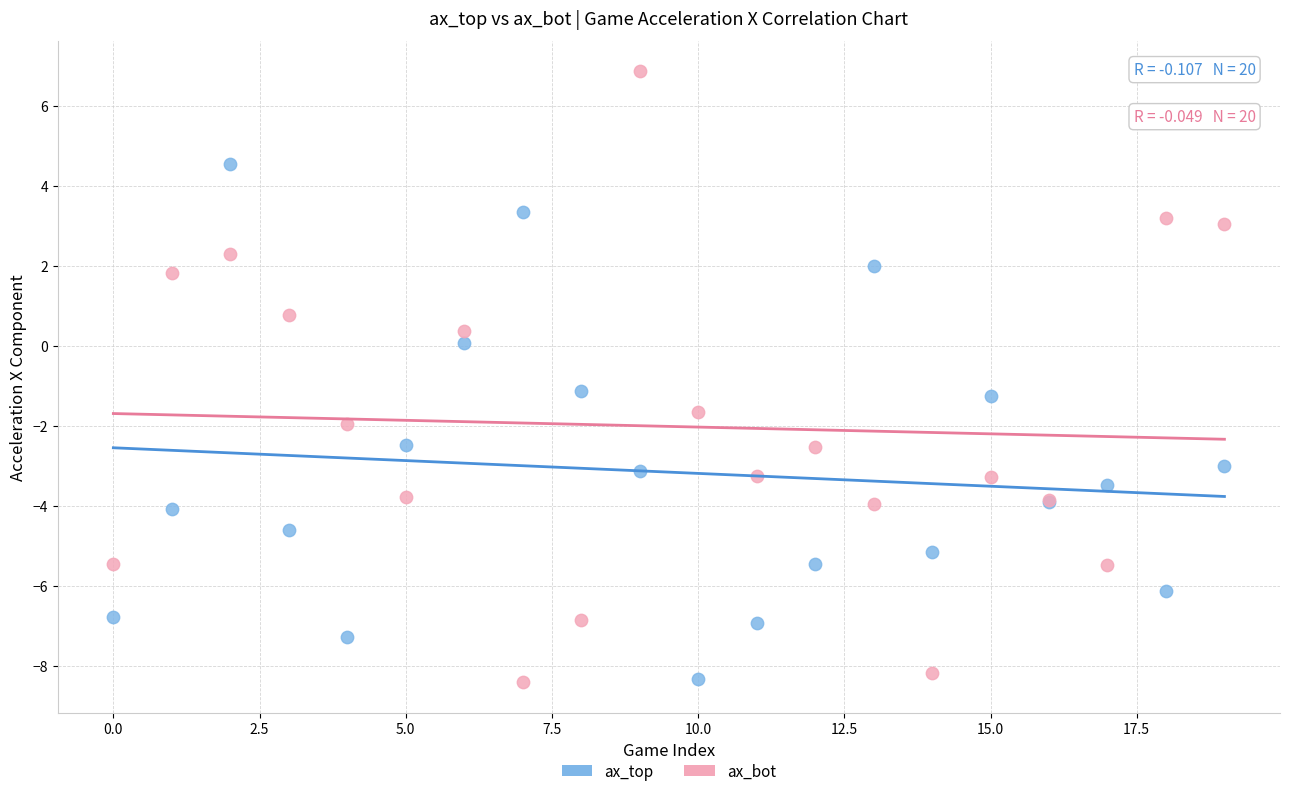

Which series has the largest Y range (max minus min)?

ax_bot